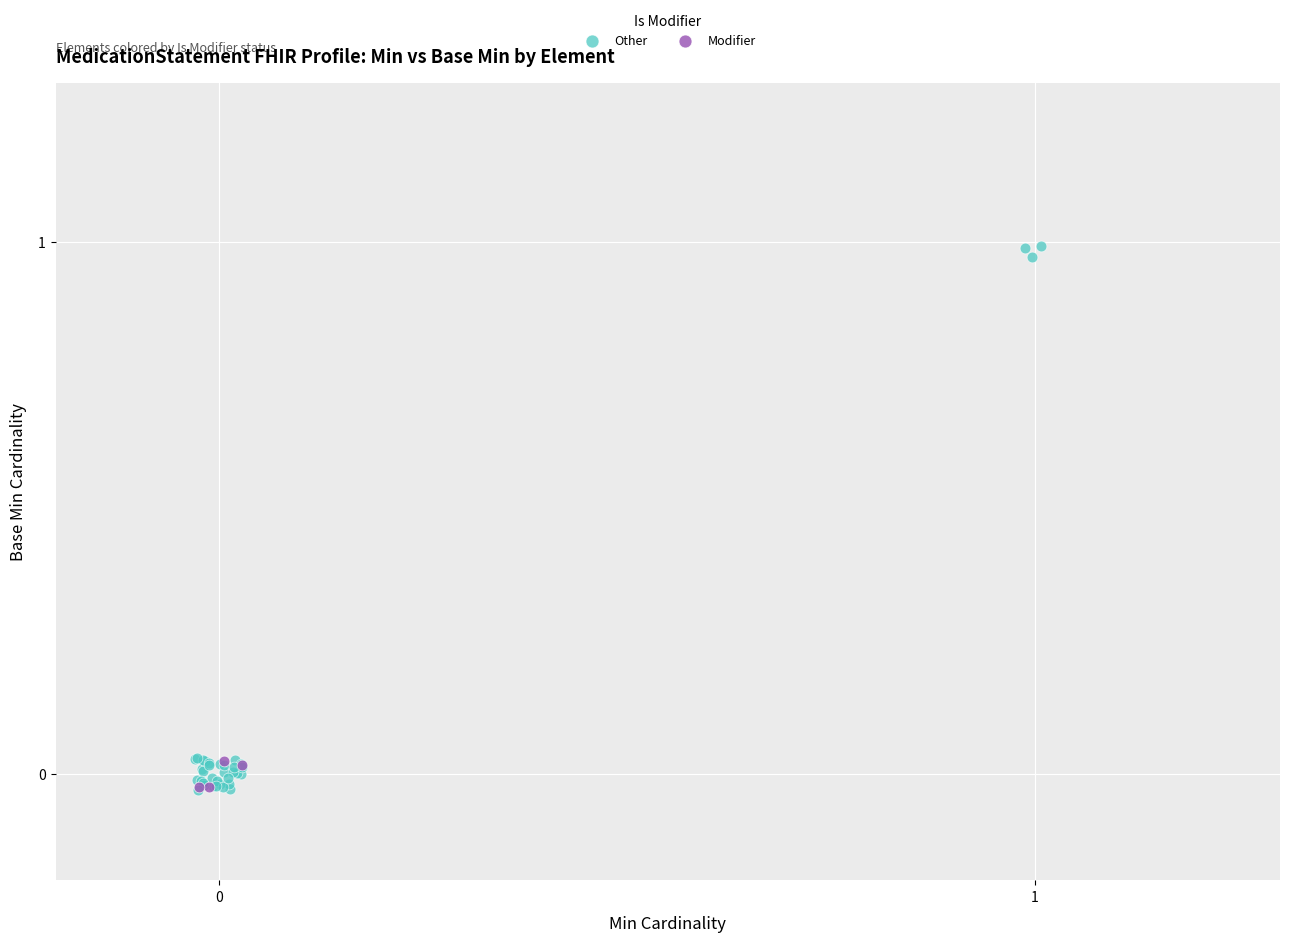

Which series reaches the maximum Y coordinate?

Other